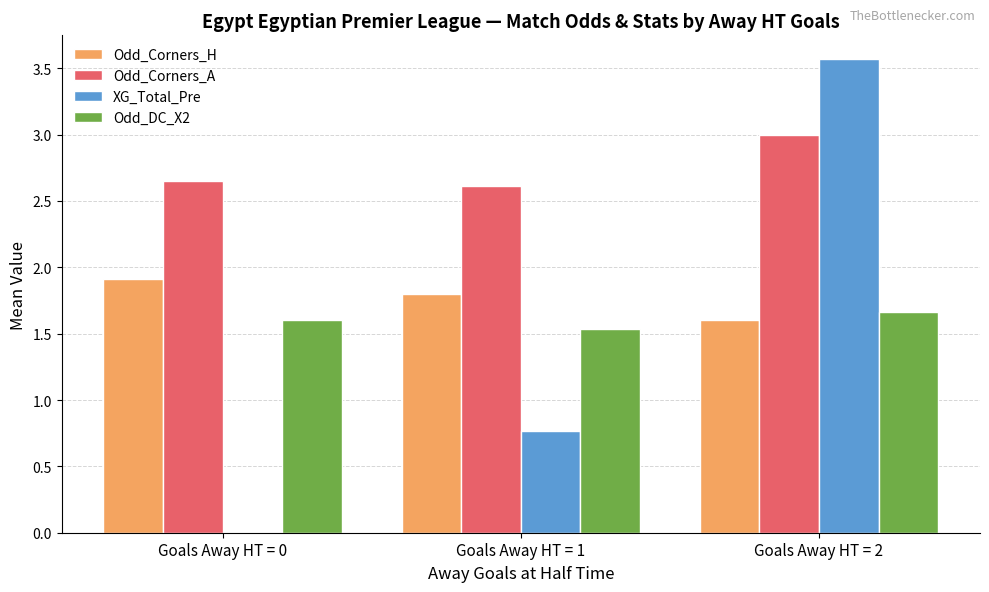

What is the sum of all XG_Total_Pre values?

4.3